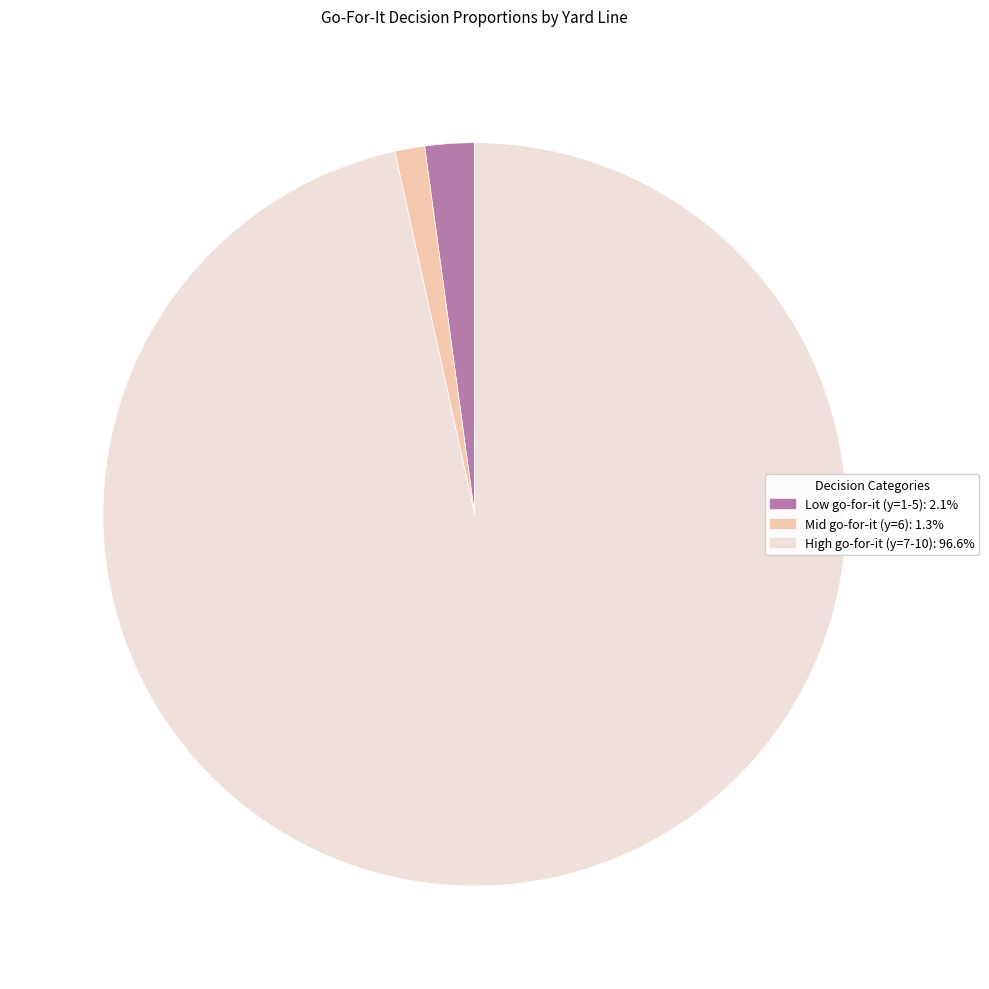

Count the number of slices in the pie.

3